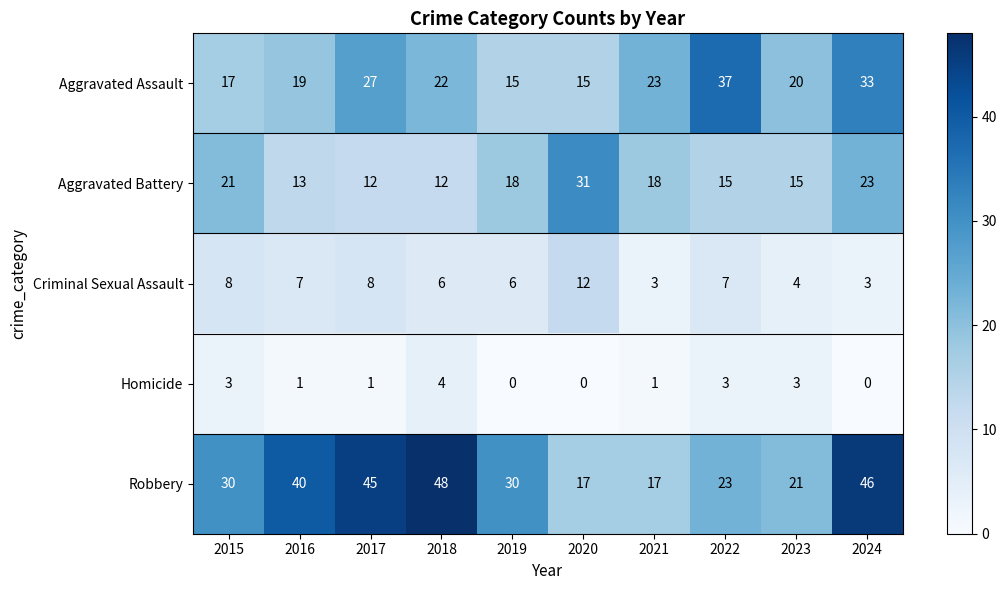

Is the value of Aggravated Assault at 2016 greater than the value of Criminal Sexual Assault at 2022?

Yes